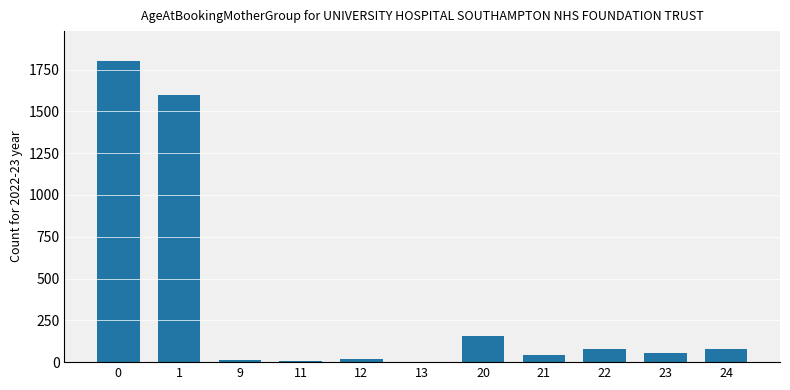

What is the maximum value shown in the chart?

1800